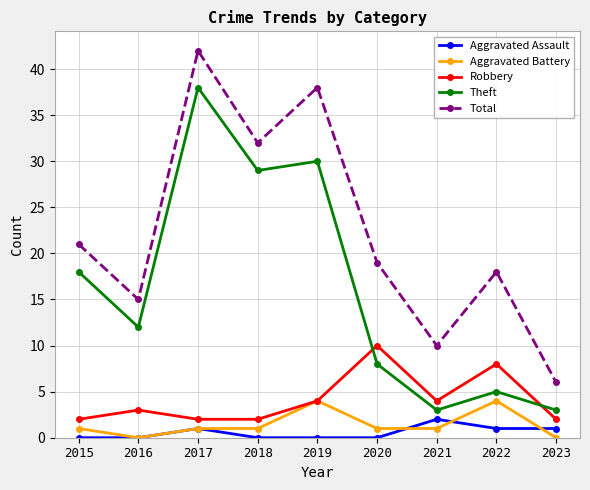

How many values in the Robbery series are below 3?

4